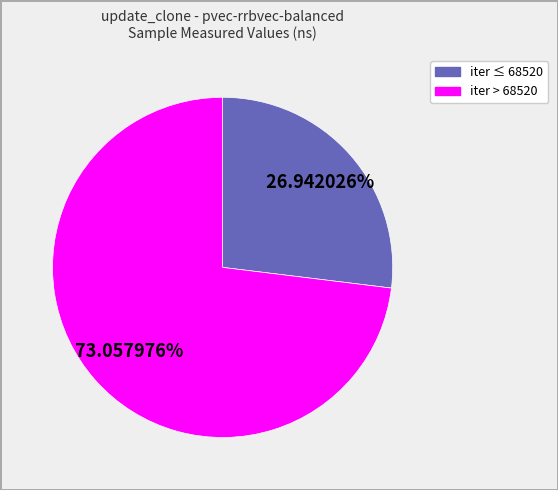

Does iter > 68520 account for over 50% of the chart?

Yes